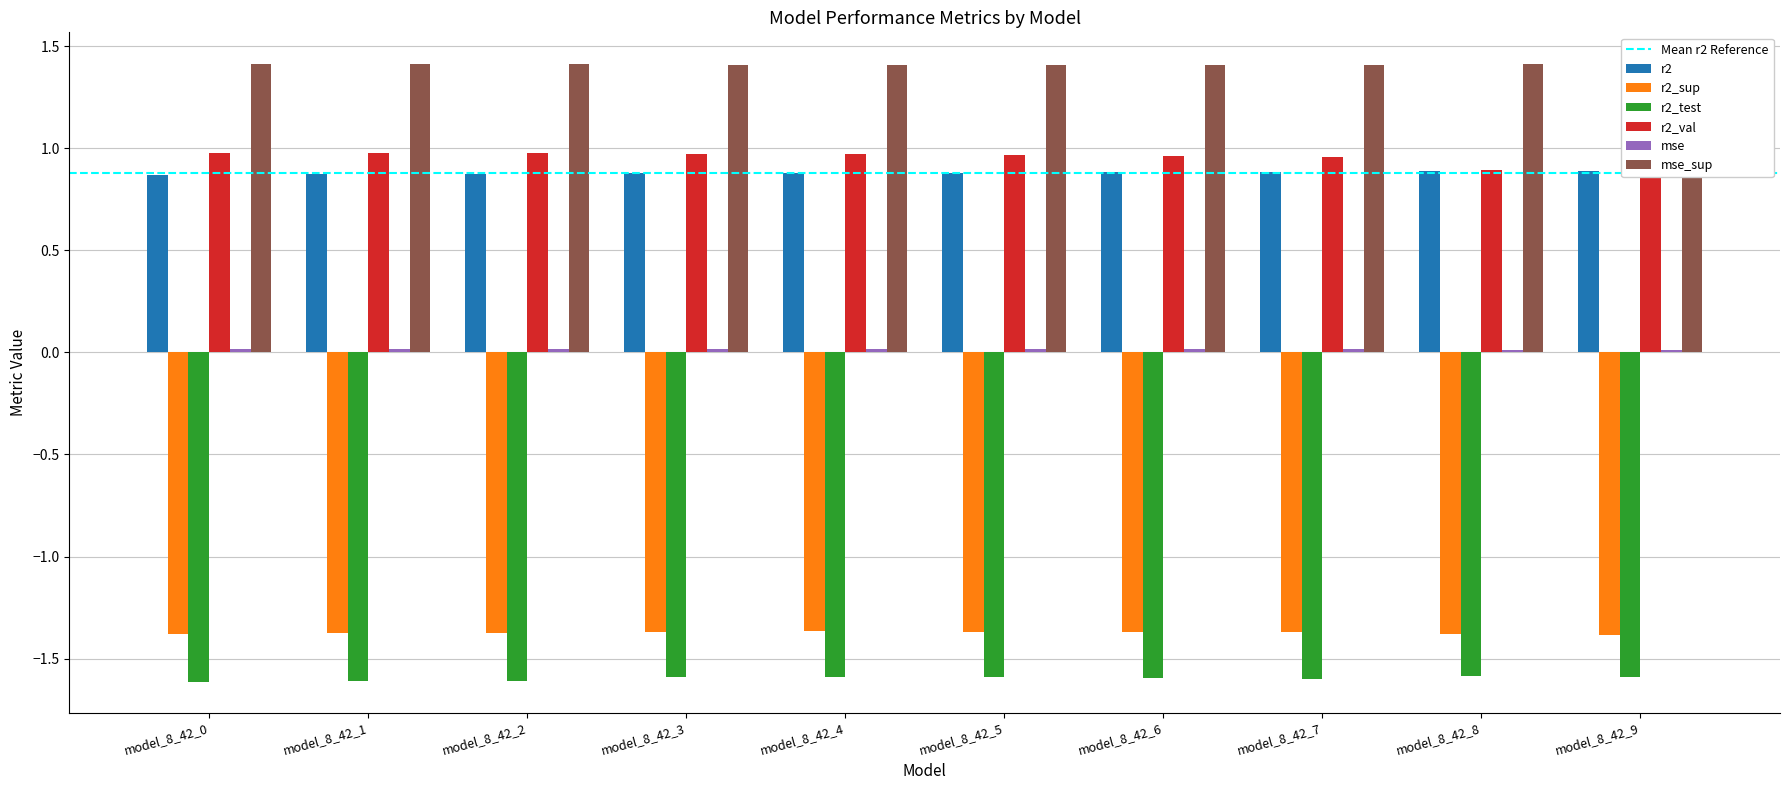

Reading left to right, transcribe all the data shown in this chart.

r2: model_8_42_0=0.9	model_8_42_1=0.9	model_8_42_2=0.9	model_8_42_3=0.9	model_8_42_4=0.9	model_8_42_5=0.9	model_8_42_6=0.9	model_8_42_7=0.9	model_8_42_8=0.9	model_8_42_9=0.9
r2_sup: model_8_42_0=-1.4	model_8_42_1=-1.4	model_8_42_2=-1.4	model_8_42_3=-1.4	model_8_42_4=-1.4	model_8_42_5=-1.4	model_8_42_6=-1.4	model_8_42_7=-1.4	model_8_42_8=-1.4	model_8_42_9=-1.4
r2_test: model_8_42_0=-1.6	model_8_42_1=-1.6	model_8_42_2=-1.6	model_8_42_3=-1.6	model_8_42_4=-1.6	model_8_42_5=-1.6	model_8_42_6=-1.6	model_8_42_7=-1.6	model_8_42_8=-1.6	model_8_42_9=-1.6
r2_val: model_8_42_0=1.0	model_8_42_1=1.0	model_8_42_2=1.0	model_8_42_3=1.0	model_8_42_4=1.0	model_8_42_5=1.0	model_8_42_6=1.0	model_8_42_7=1.0	model_8_42_8=0.9	model_8_42_9=0.9
mse: model_8_42_0=0.0	model_8_42_1=0.0	model_8_42_2=0.0	model_8_42_3=0.0	model_8_42_4=0.0	model_8_42_5=0.0	model_8_42_6=0.0	model_8_42_7=0.0	model_8_42_8=0.0	model_8_42_9=0.0
mse_sup: model_8_42_0=1.4	model_8_42_1=1.4	model_8_42_2=1.4	model_8_42_3=1.4	model_8_42_4=1.4	model_8_42_5=1.4	model_8_42_6=1.4	model_8_42_7=1.4	model_8_42_8=1.4	model_8_42_9=1.4